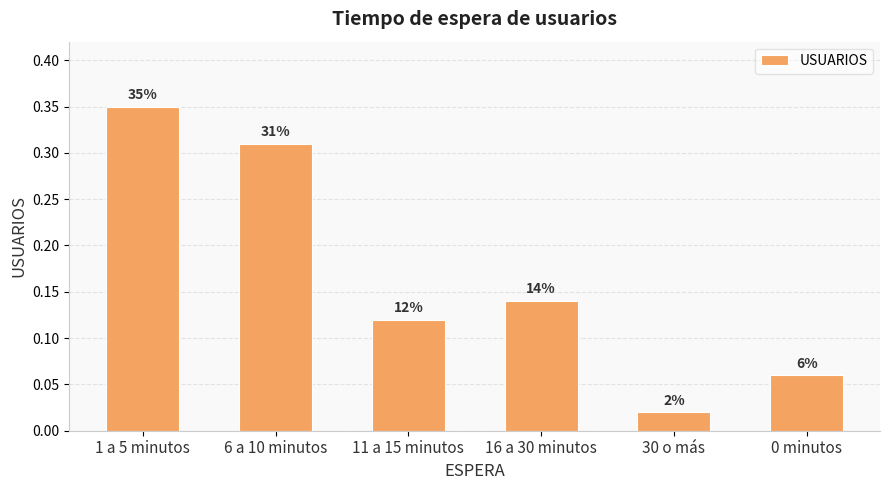

Does the chart contain any negative values?

No